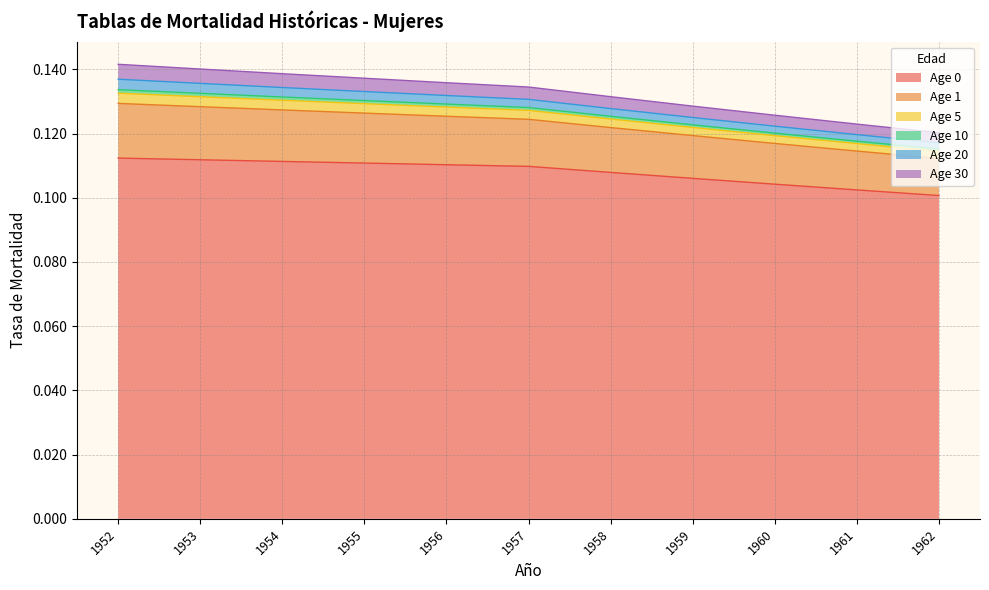

What value does the Age 1 series have at 1953?

0.1